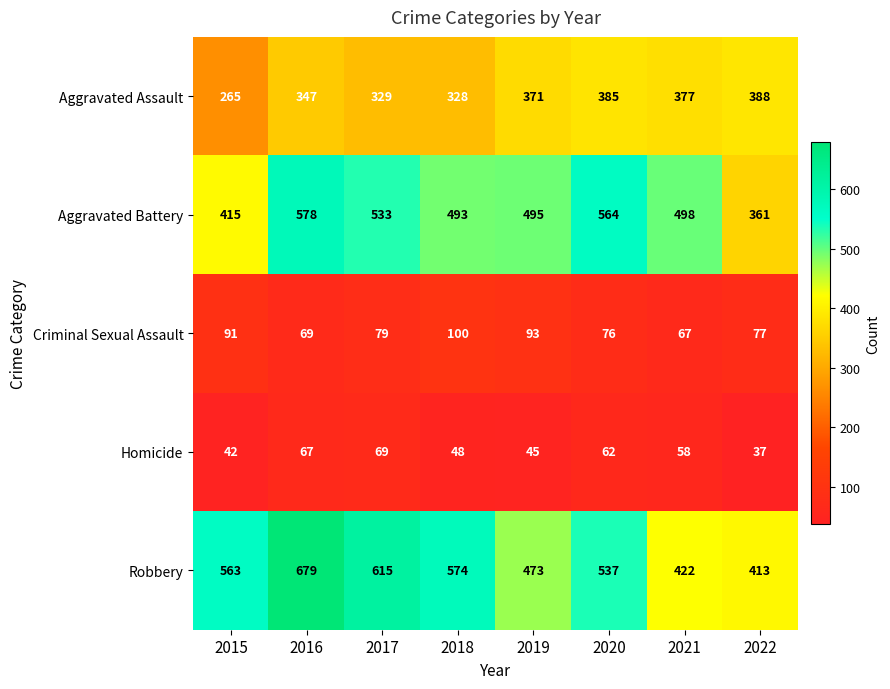

What is the maximum value shown in the chart?

679